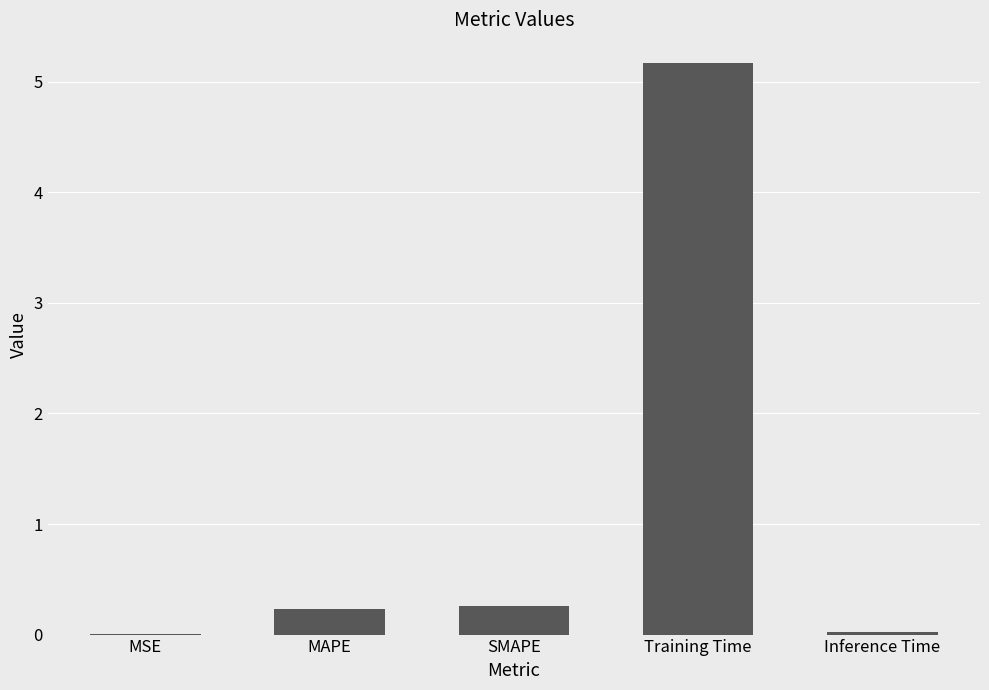

How many categories are shown in the chart?

5